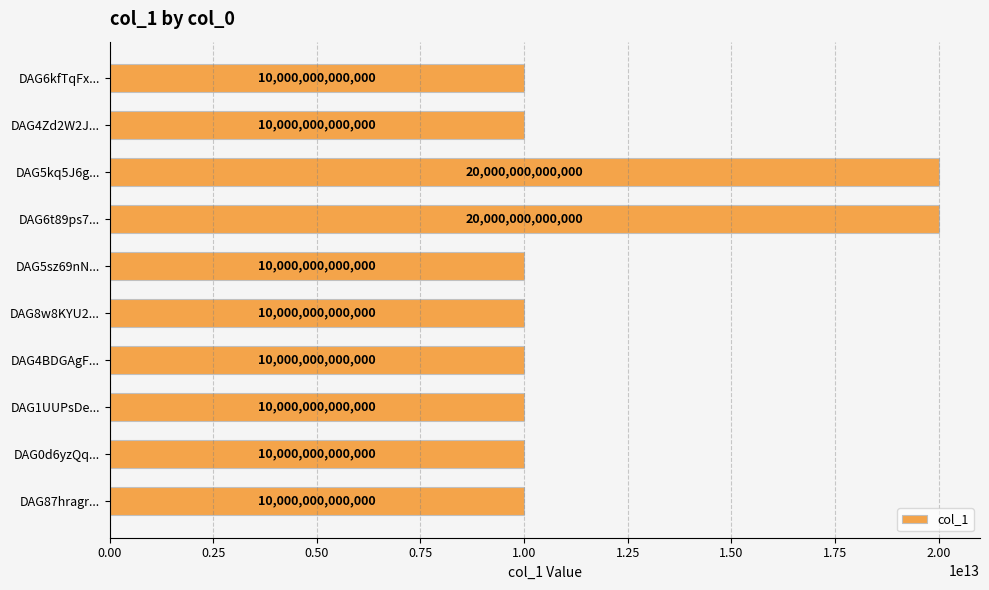

Approximately how many times larger is the value at DAG6t89ps7... compared to DAG5kq5J6g...?

1.0